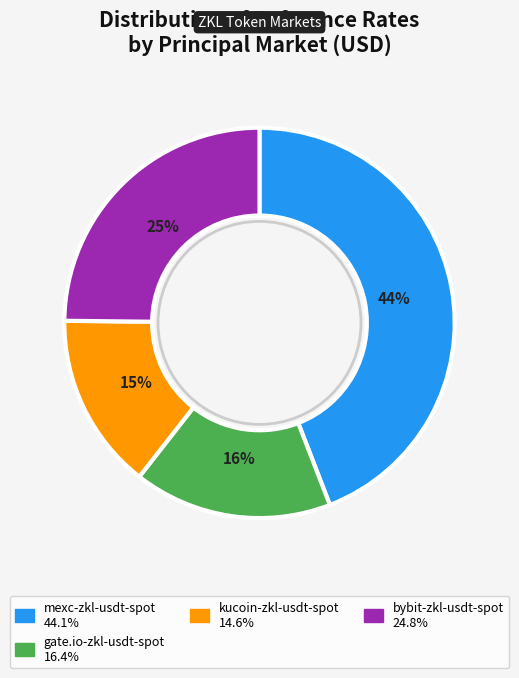

To the nearest percent, what is the average slice percentage?

25%